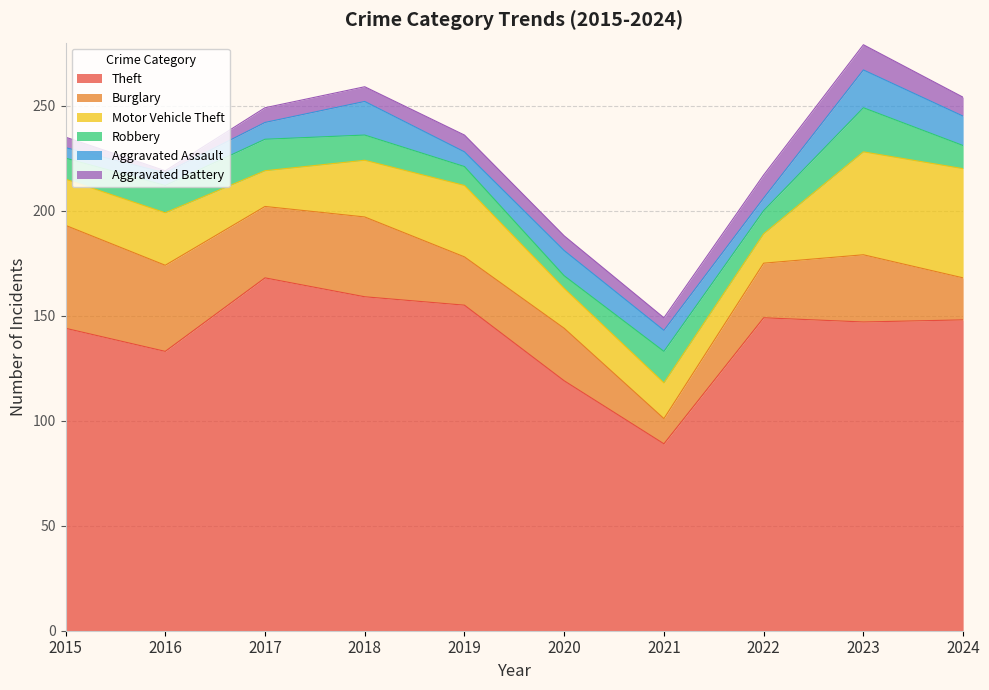

Which label corresponds to the largest value in the chart?

2017